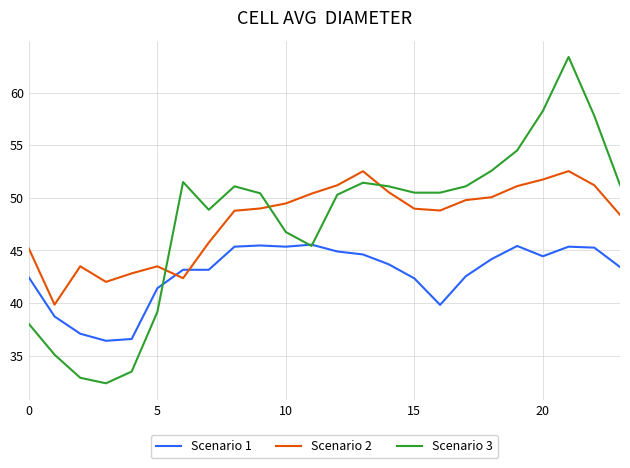

Does the chart display data point markers on the line(s)?

No